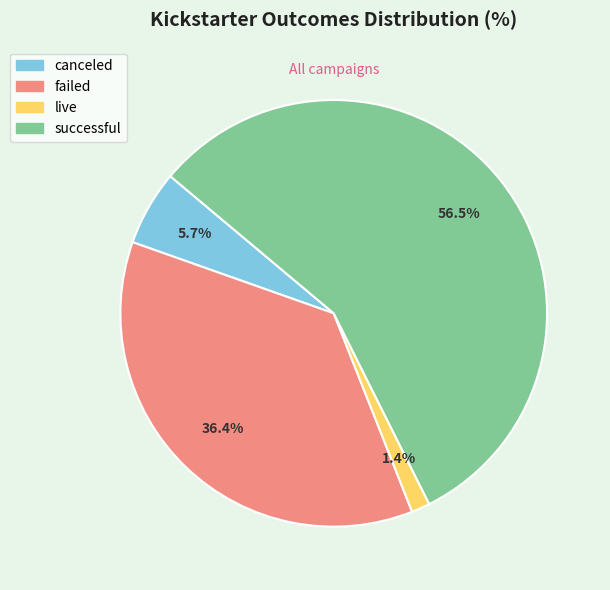

Which has a higher value, successful or failed?

successful